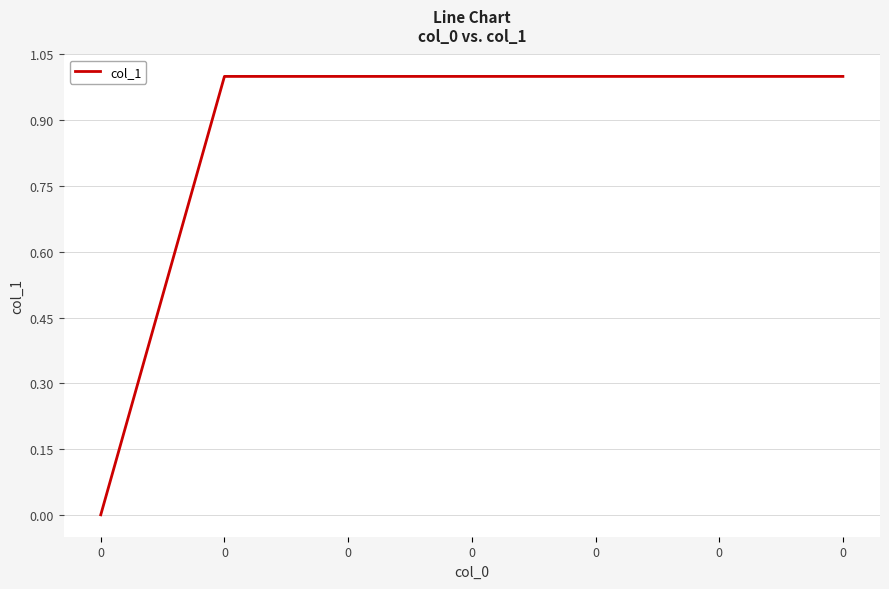

What is the average value?

1